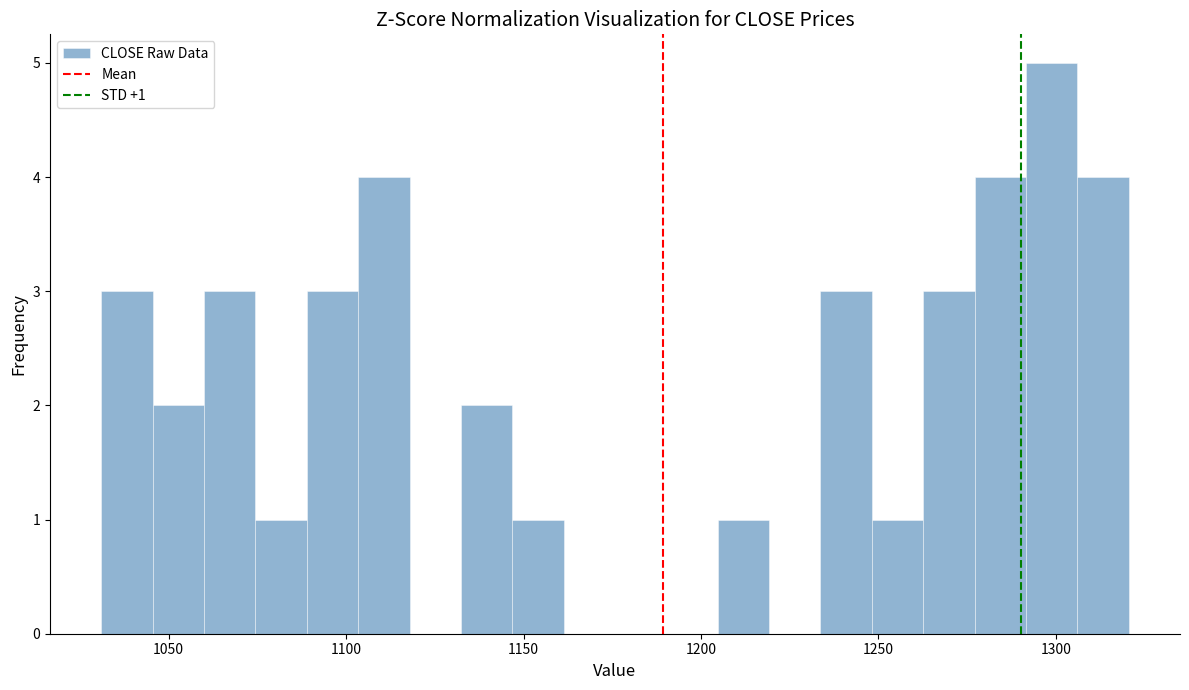

Around what value on the x-axis is the tallest bar? Give the approximate position of its centre, as read against the axis.

1300